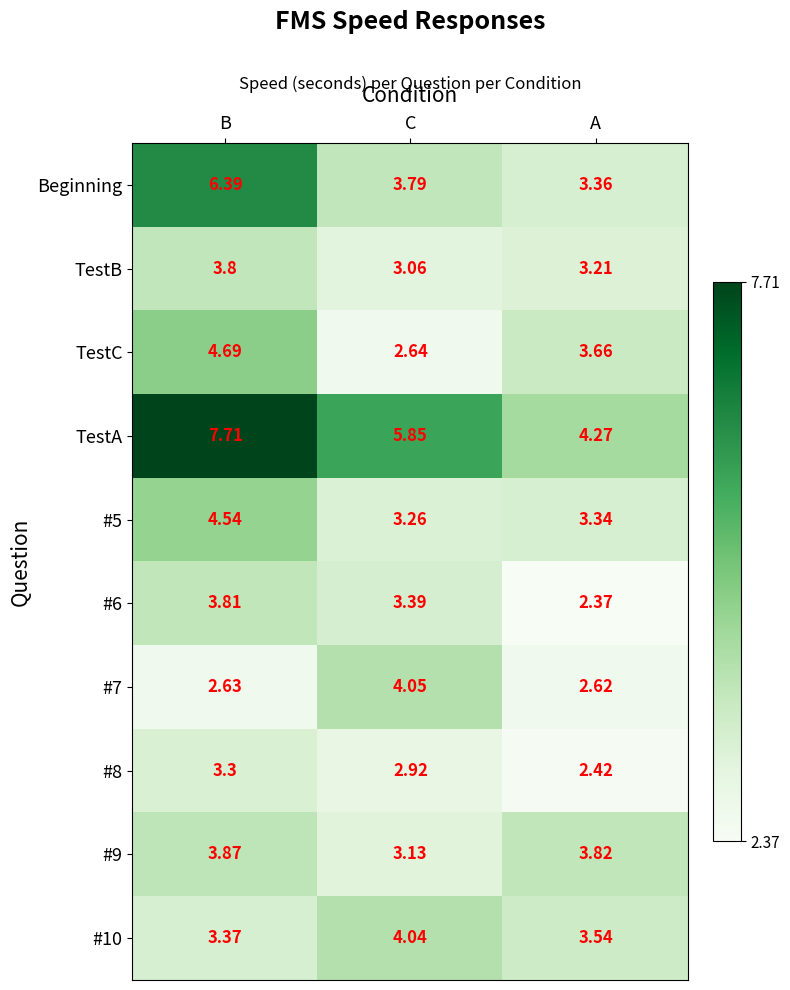

Rank the categories by TestB value from lowest to highest.

C, A, B